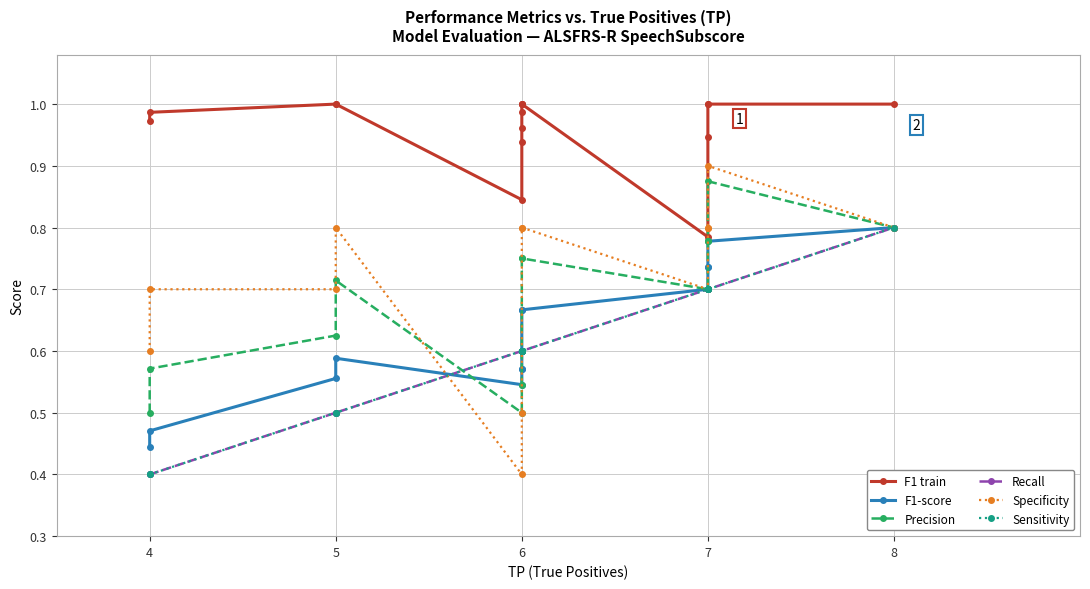

Read the F1 train value at 5.

1.0